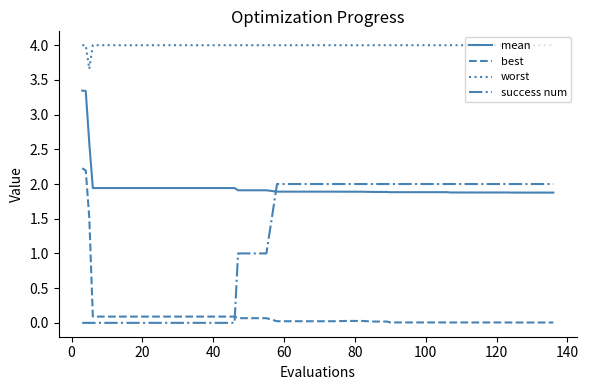

What is the maximum value for best?

2.2